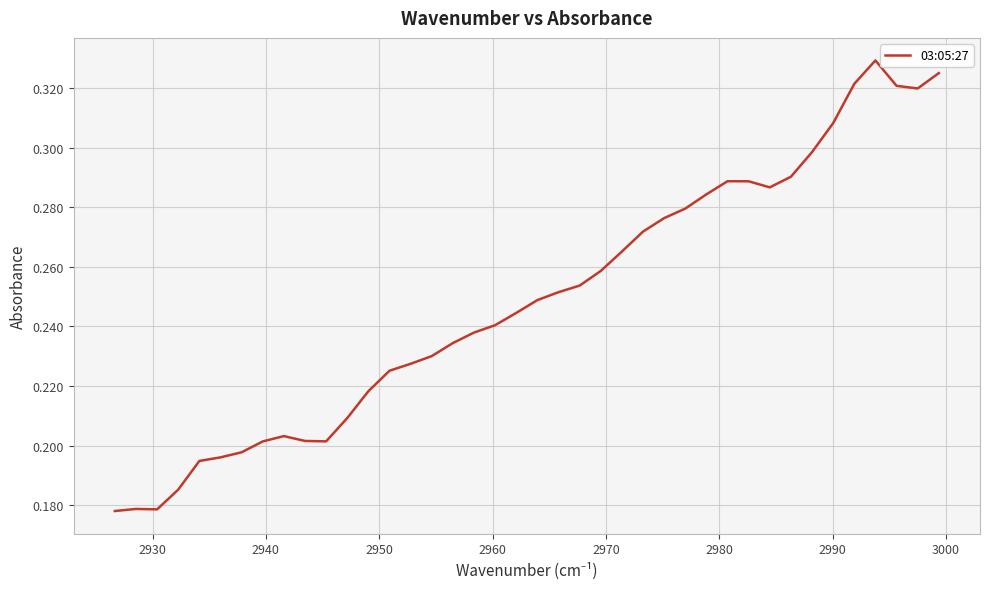

What is the difference between the second highest and minimum values?

0.1